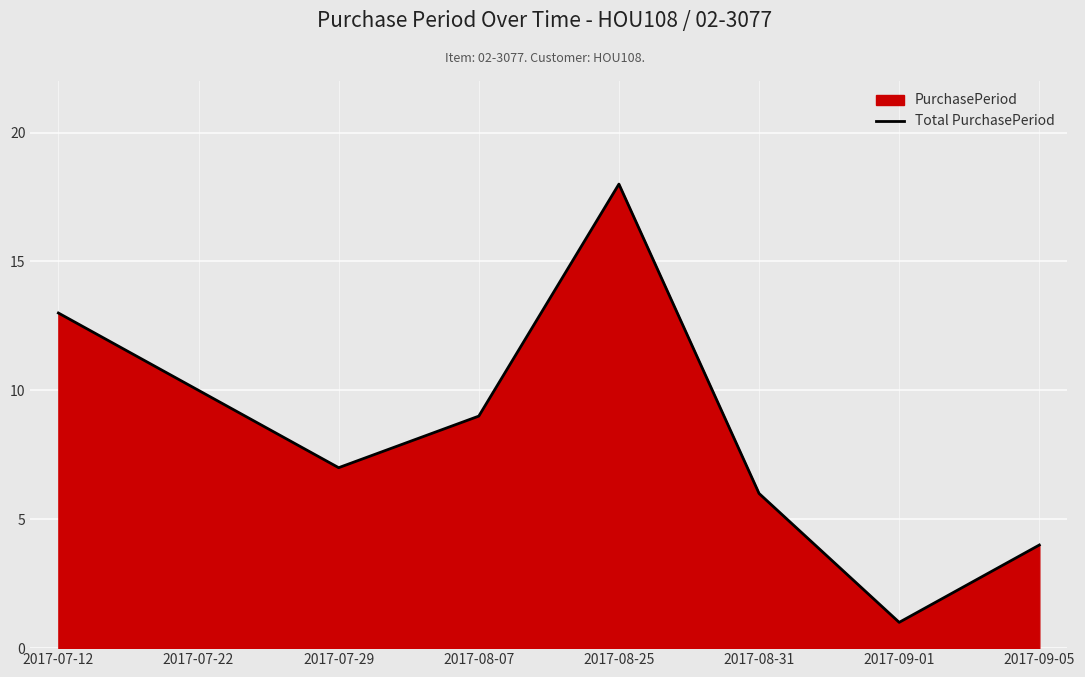

What is the value of the 7th point from the left?

1